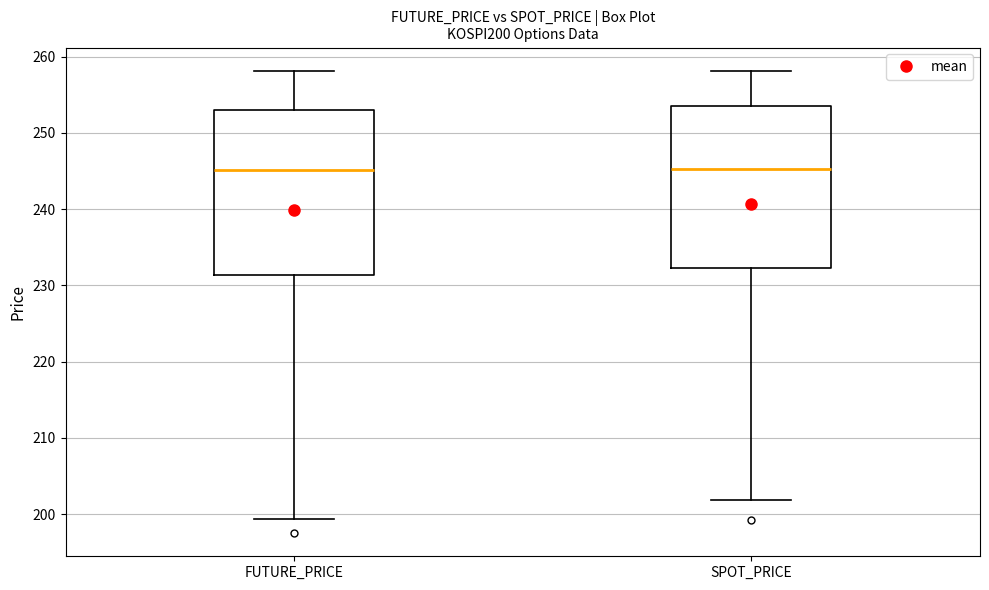

Reading left to right, read every box against the y-axis: the position of its median line, the range the box covers, and the ends of its whiskers. The values are not printed on the chart, so give them approximately, as read against the axis.

FUTURE_PRICE: median 245, box 231 to 253, whiskers 199 to 258
SPOT_PRICE: median 245, box 232 to 253, whiskers 202 to 258